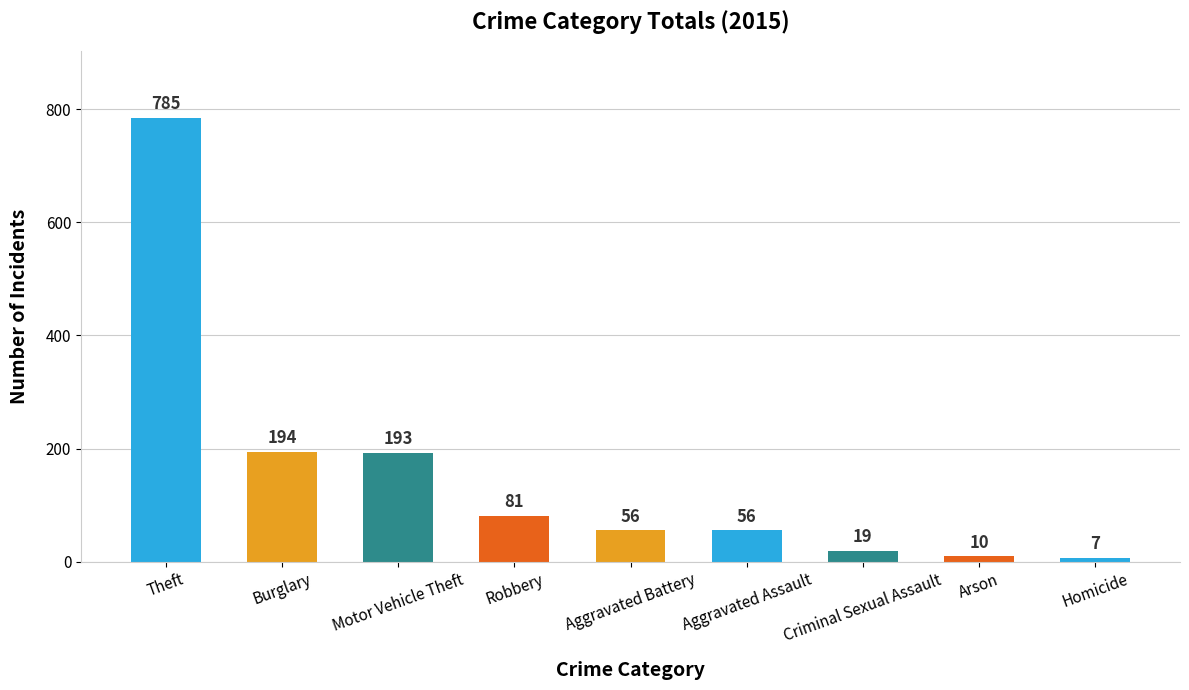

Reading left to right, list all the values displayed in this chart.

Theft=785	Burglary=194	Motor Vehicle Theft=193	Robbery=81	Aggravated Battery=56	Aggravated Assault=56	Criminal Sexual Assault=19	Arson=10	Homicide=7